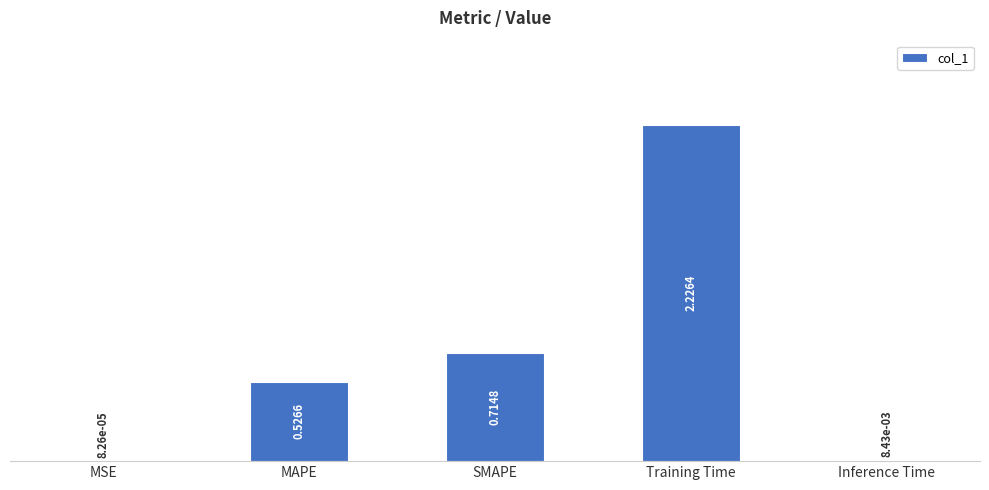

At which label is the value closest to 1?

SMAPE